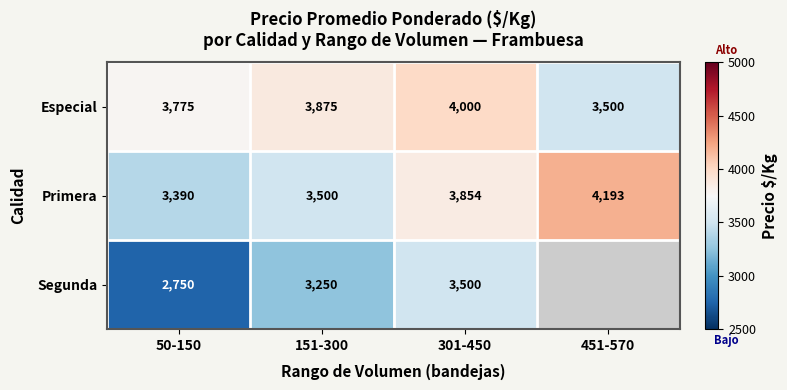

How many data points in Primera are less than 3854?

2